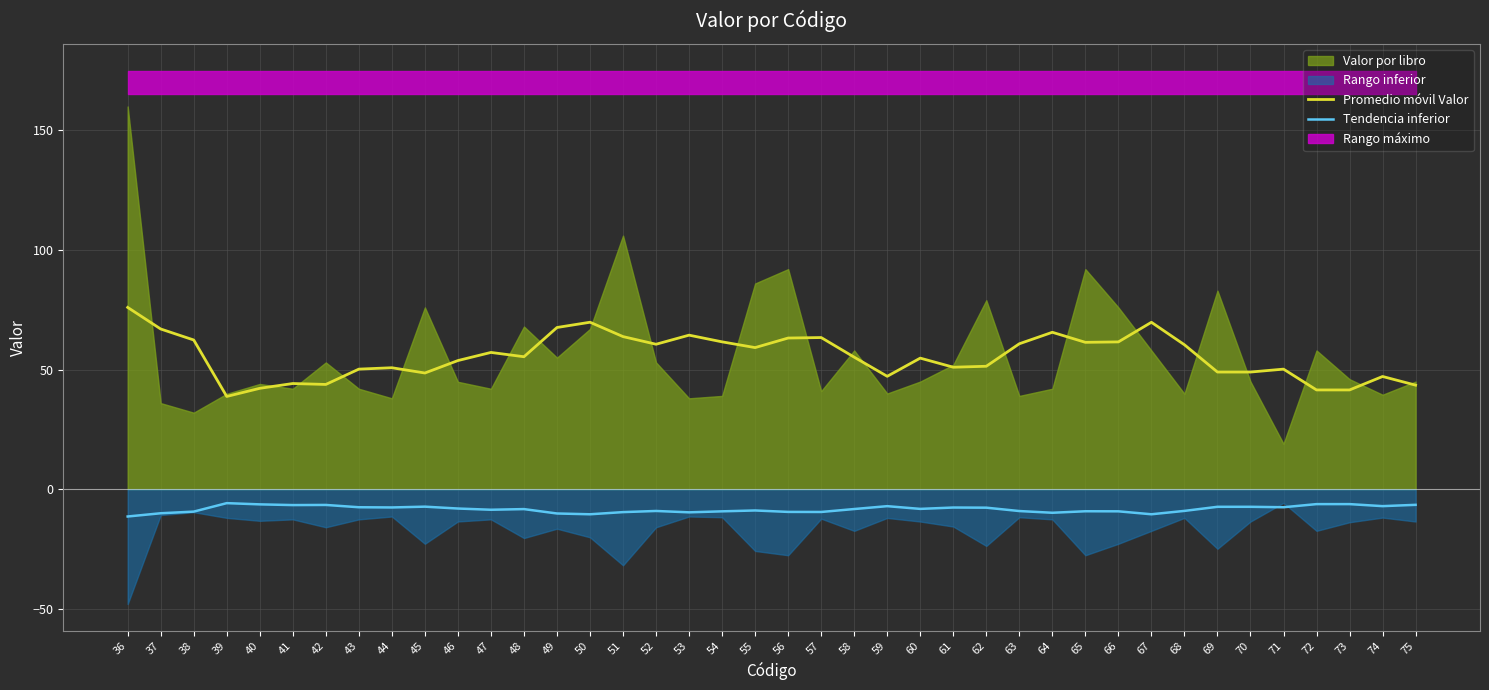

What is the value of the Promedio móvil Valor point at the 7th from the left?

43.8